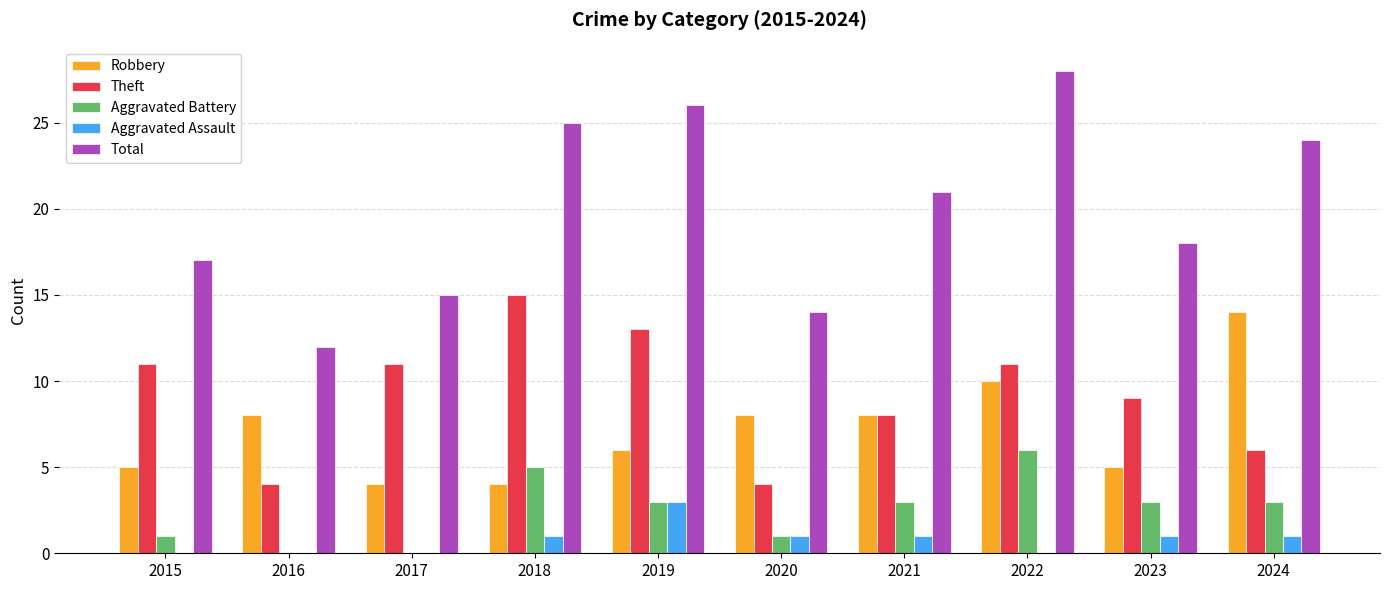

What is the highest value of the Total series?

28